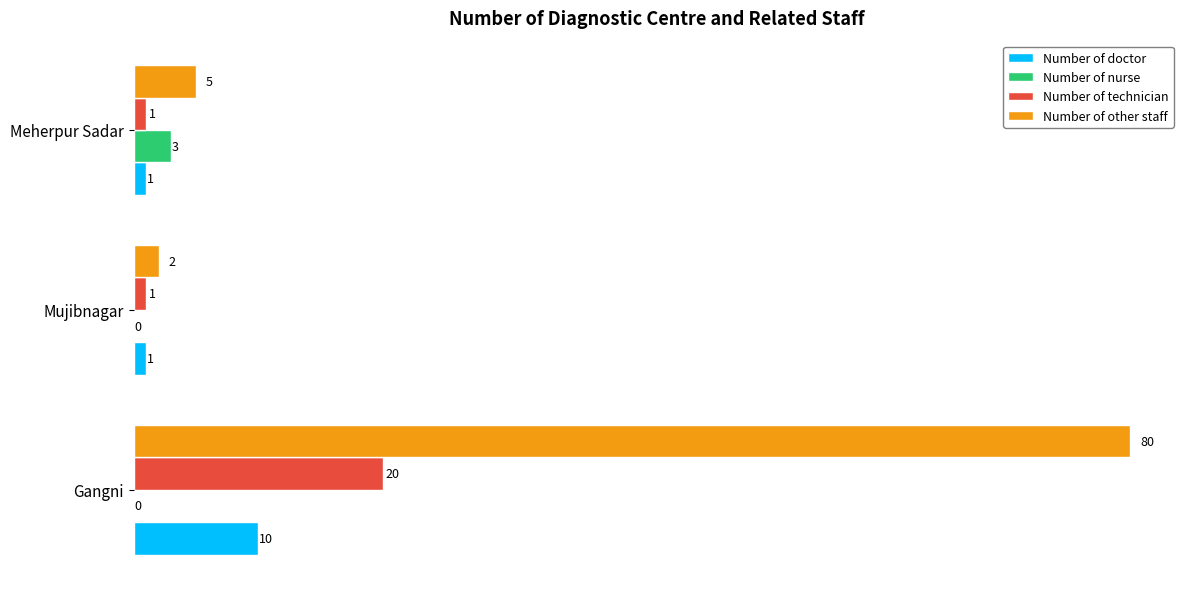

At which label does Number of nurse reach its peak?

Meherpur Sadar